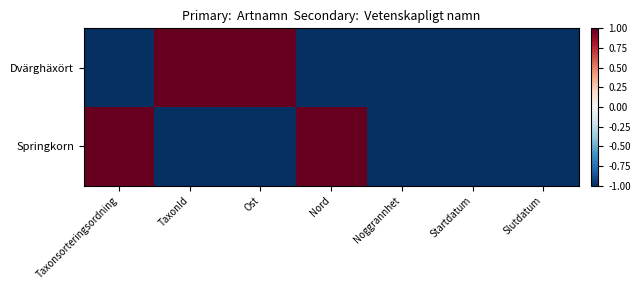

What is the difference between the highest and lowest values at Ost?

2